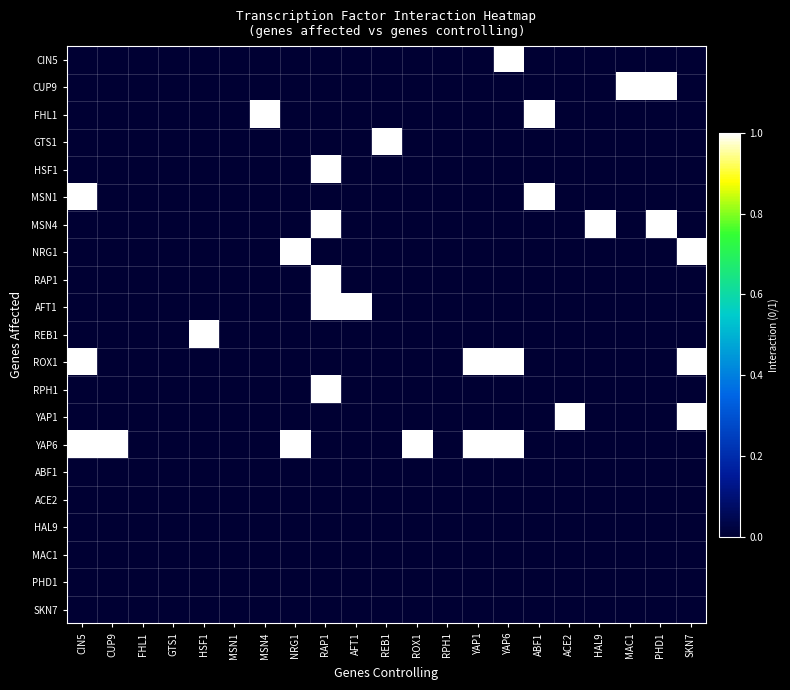

What is the total value across all series at CUP9?

1